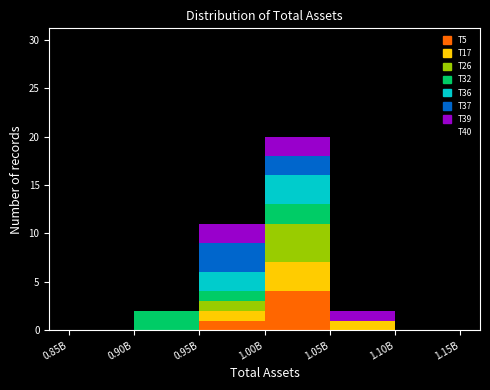

At which label does T5 reach its peak?

1.00B